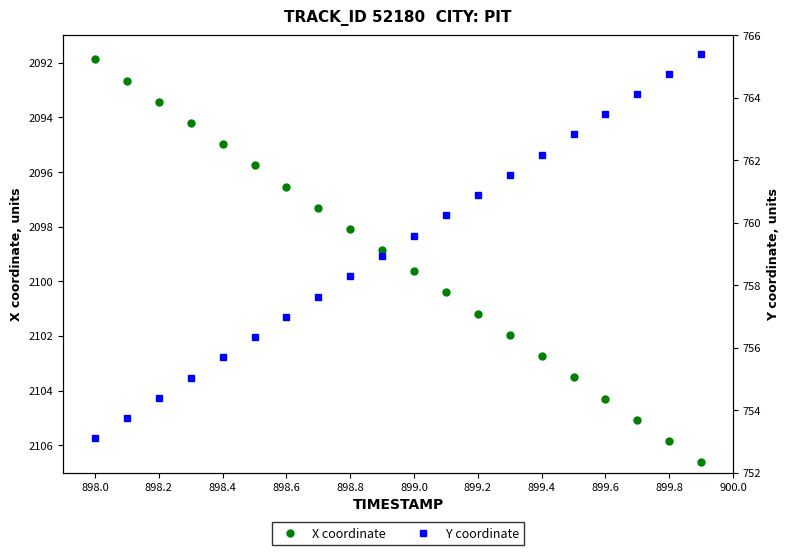

True or false: X coordinate has more than 2 points higher than both neighbors.

False